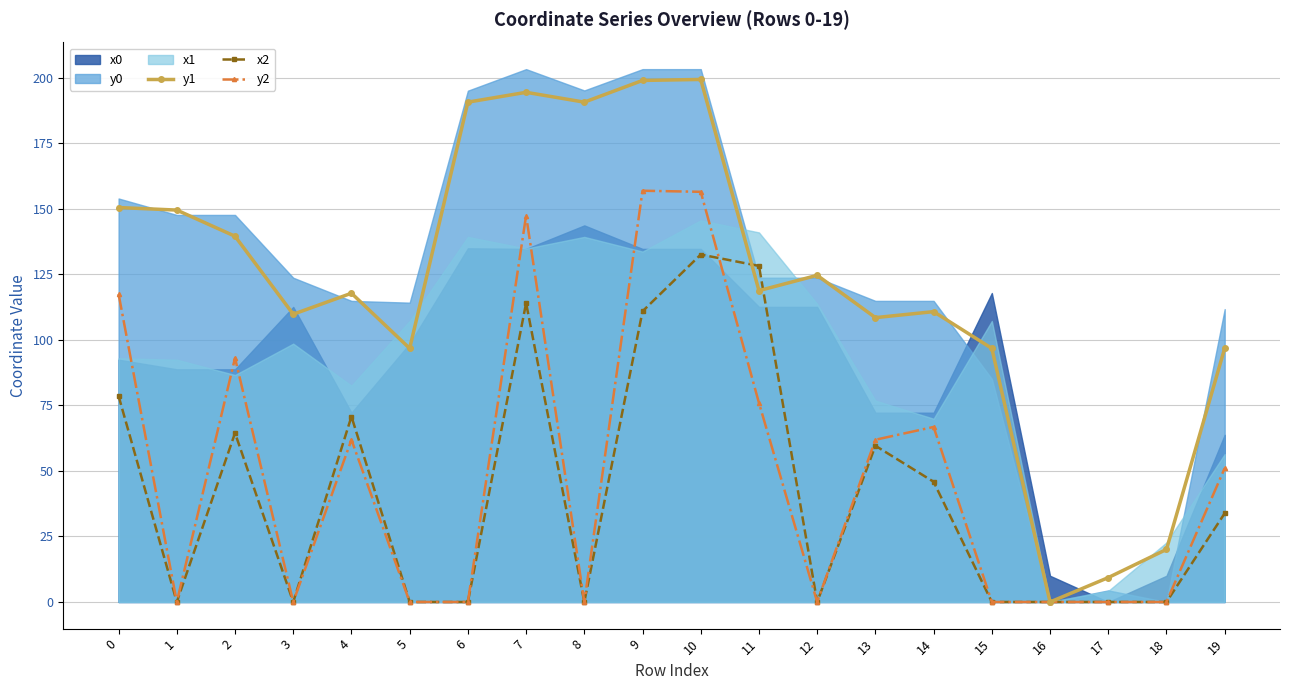

What is the value of the y1 point at the 16th from the left?

96.8